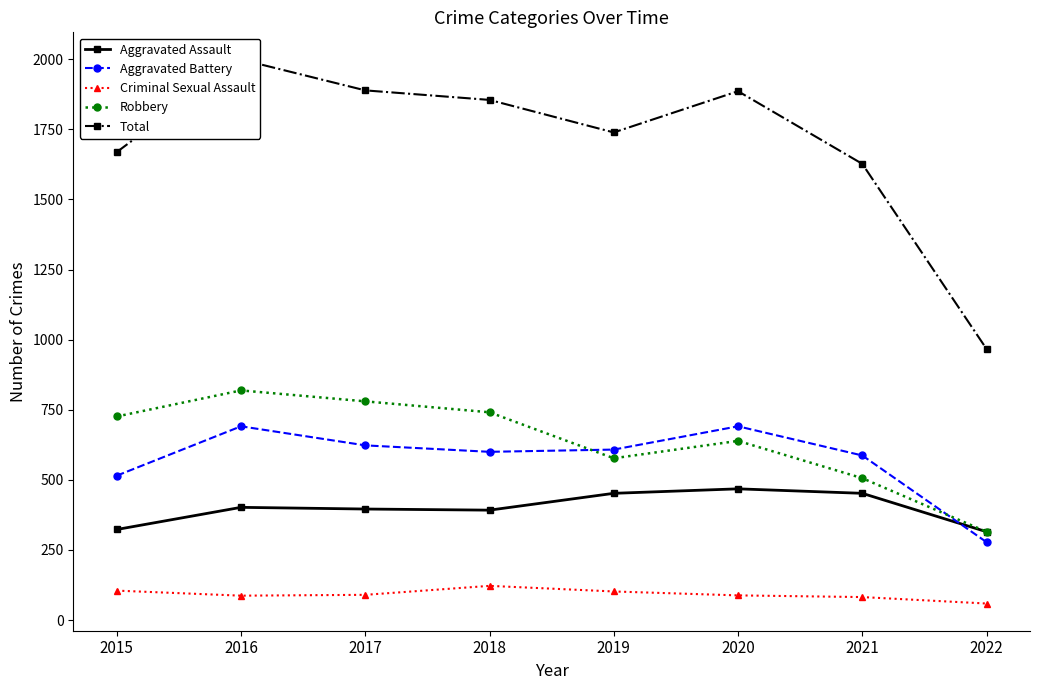

What is the difference between the highest and lowest values at 2016?

1912